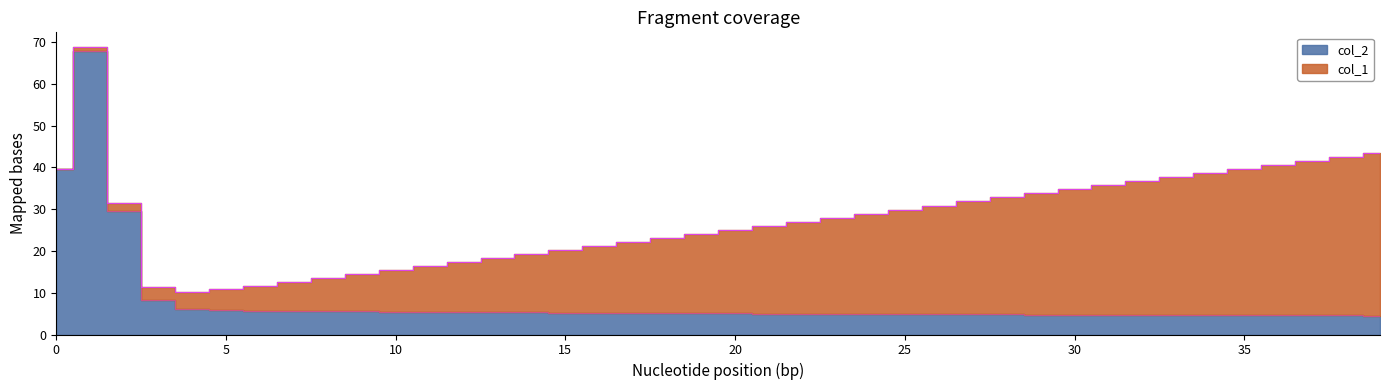

How many values are below 5?

18